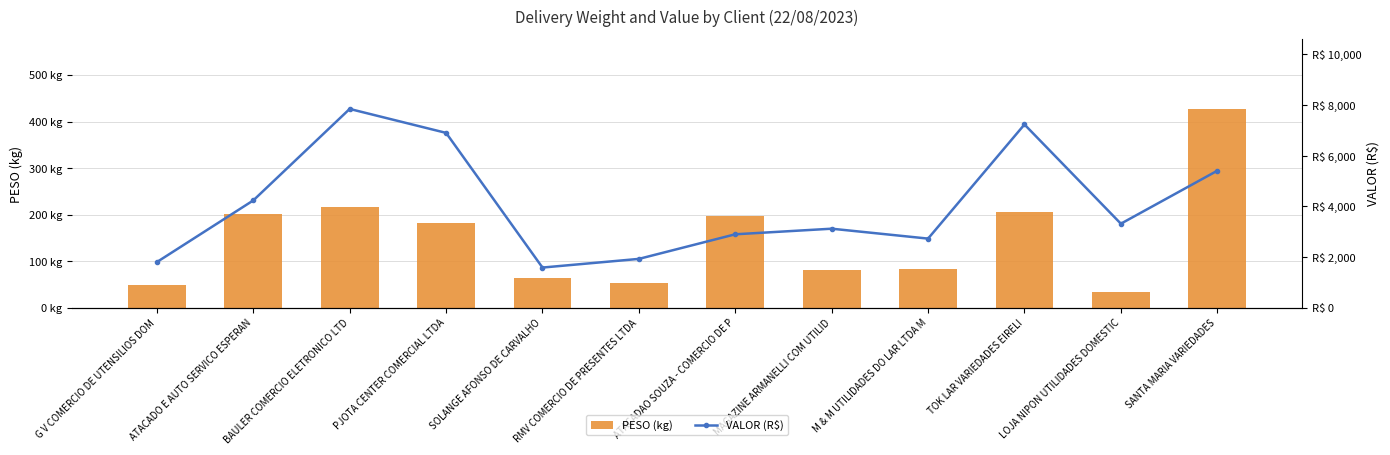

Is it true that VALOR (R$) equals 2164.6 at PJOTA CENTER COMERCIAL LTDA?

False